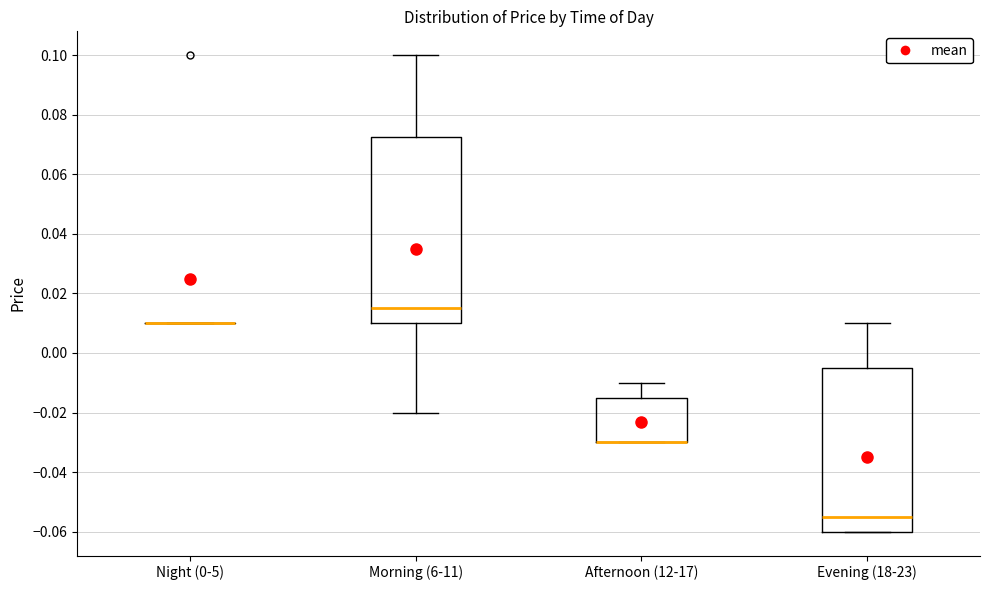

Comparing the boxes themselves (not the whiskers), which one is the tallest?

Morning (6-11)